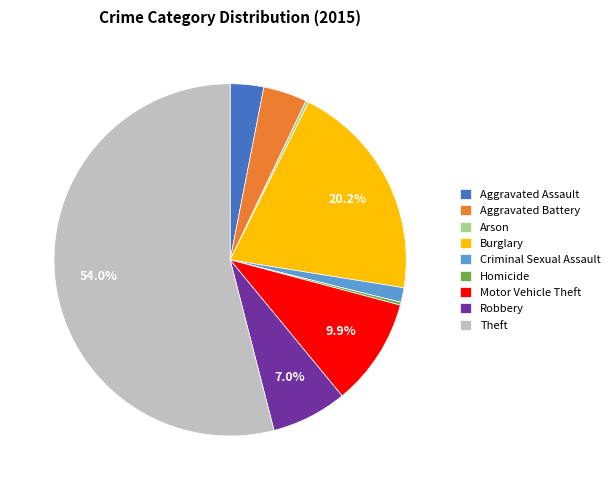

Is there a majority slice in this chart?

Yes